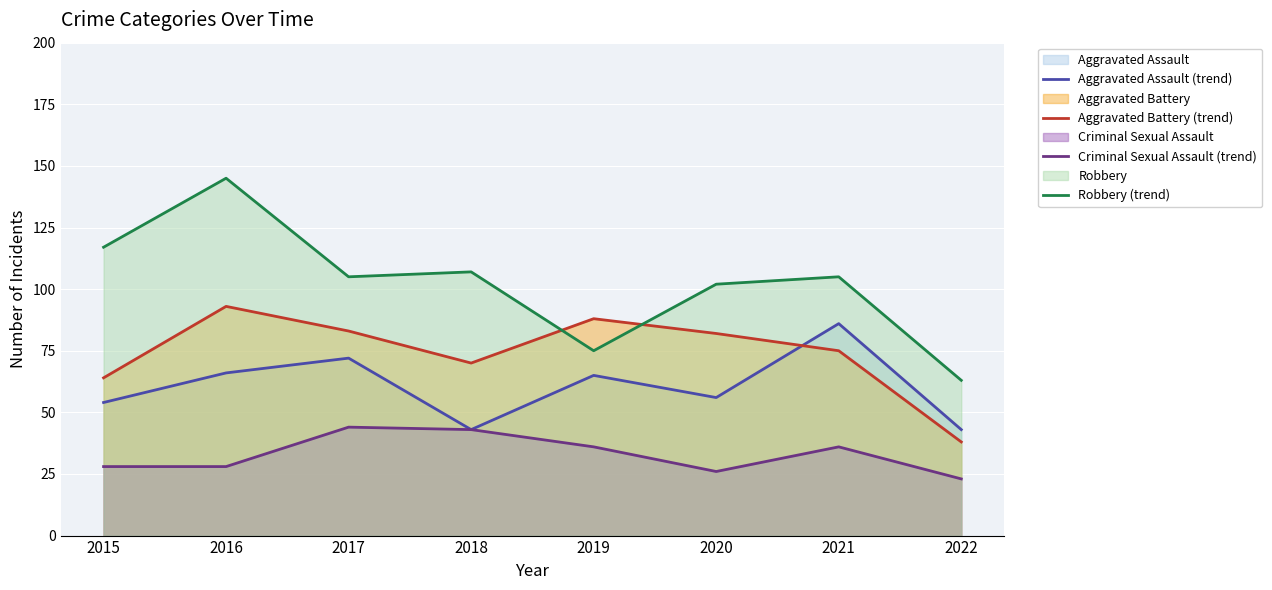

What is the sum of all Aggravated Assault (trend) values?

485